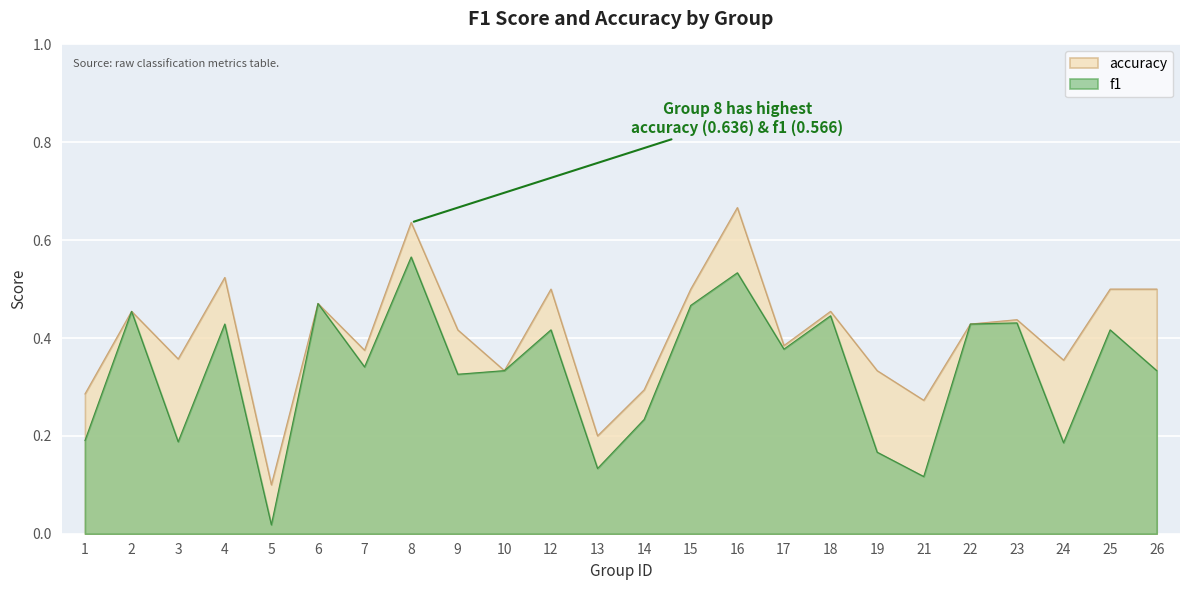

True or false: f1 and accuracy cross at least once.

False